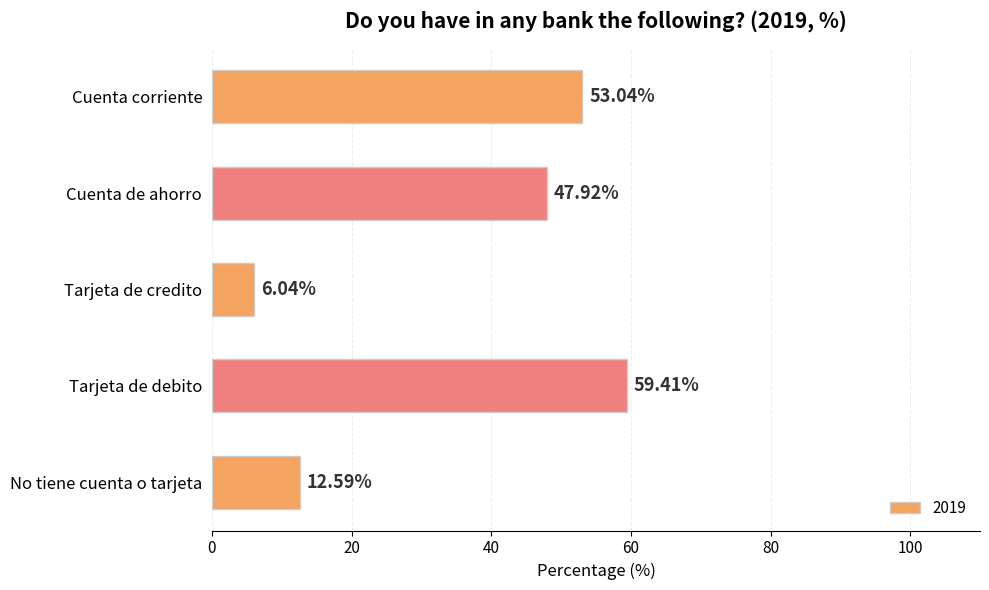

How many bars are there in total?

5